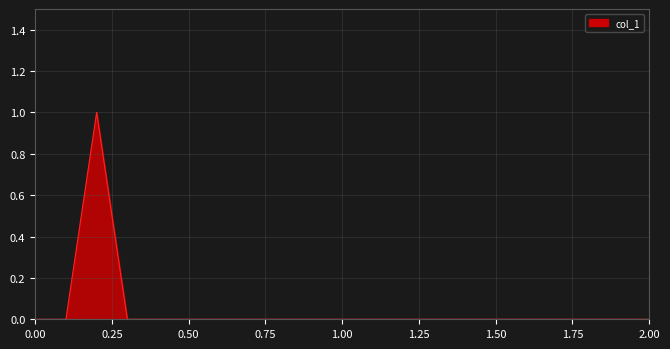

Which has a higher value, 1.75 or 17?

1.75